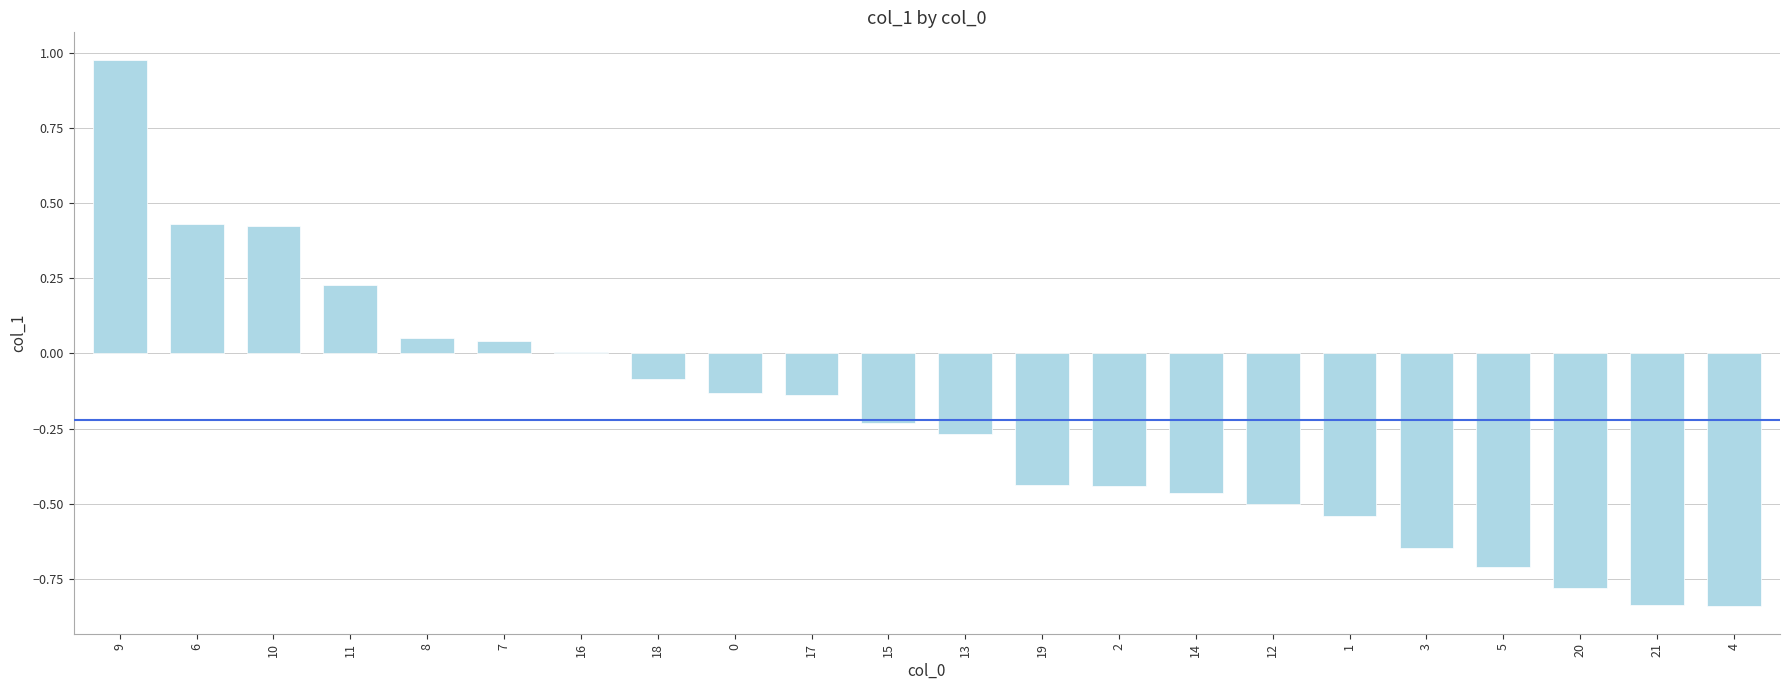

Count the number of data series in this chart.

1